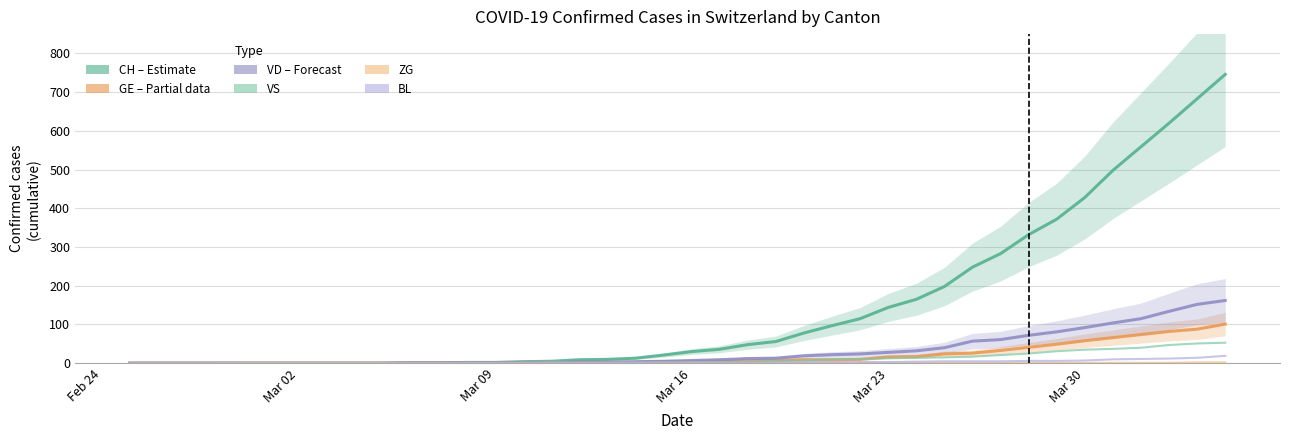

Reading left to right, what are all the values shown in this chart?

CH (Estimate): 0	0	0	0	0	0	0	0	0	0	1	1	2	2	4	5	9	10	13	21	30	36	48	56	78	97	115	144	165	198	248	283	332	372	428	498	559	620	683	746
GE (Partial): 0	0	0	0	0	0	0	0	0	0	0	0	0	0	1	1	2	2	2	4	4	5	6	7	9	9	10	16	17	24	26	33	41	49	58	66	74	82	88	101
VD (Forecast): 0	0	0	0	0	0	0	0	0	0	1	1	1	1	1	1	3	3	4	5	7	9	12	13	19	22	24	28	32	40	57	61	72	81	92	104	115	134	152	162
VS: 0	0	0	0	0	0	0	0	0	0	0	0	0	0	0	0	0	1	1	2	3	3	4	6	7	10	11	13	14	15	17	21	25	31	35	37	40	47	51	53
ZG: 0	0	0	0	1	1	1	1	1	1	1	1	1	1	1	1	1	1	1	1	1	1	1	1	1	1	1	1	1	1	1	1	1	1	1	1	1	1	2	2
BL: 0	0	0	0	0	0	0	0	0	0	0	0	1	1	1	2	2	2	2	2	2	2	2	2	3	3	3	3	4	5	5	5	6	6	7	10	11	12	14	19